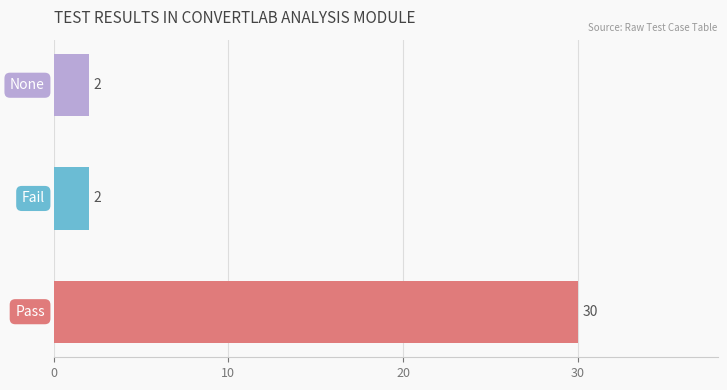

What is the greatest value displayed?

30